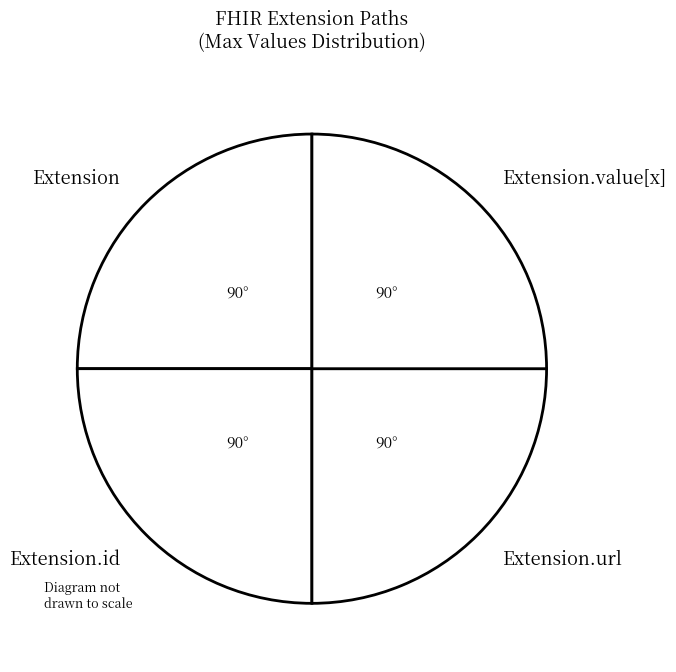

The Extension.url slice represents 61% of the pie. True or false?

False